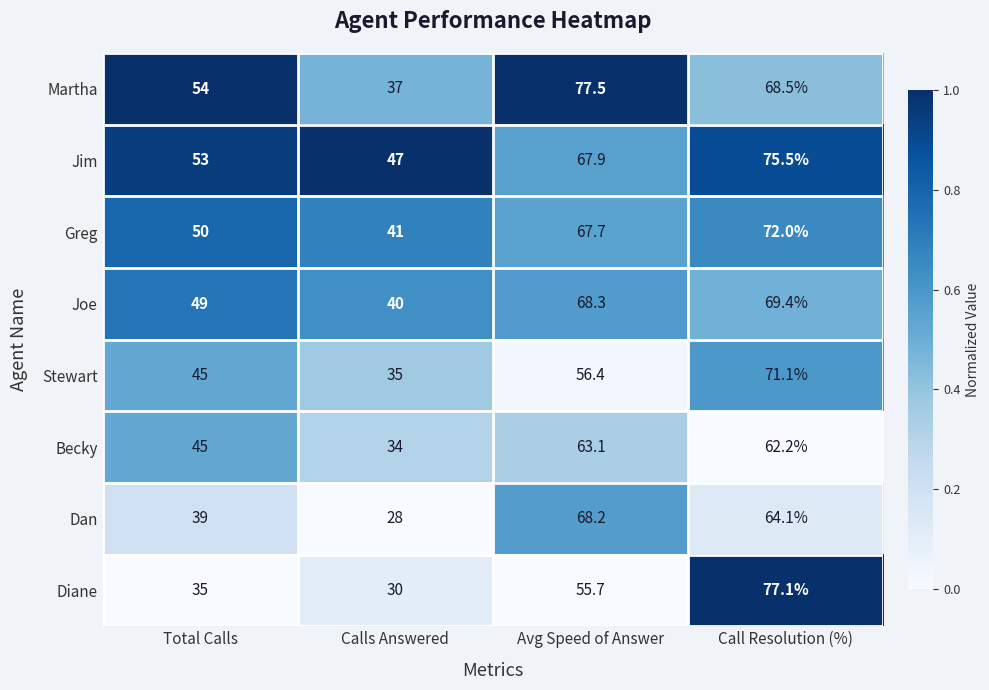

The value of Greg at Call Resolution (%) is 32.0. True or false?

False